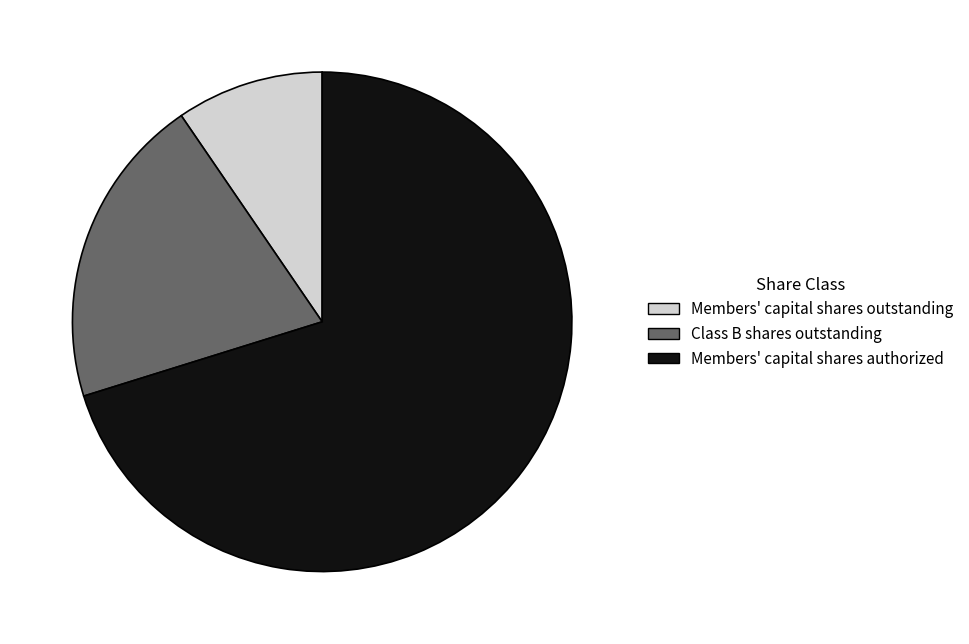

Which slice is the largest?

Members' capital shares authorized